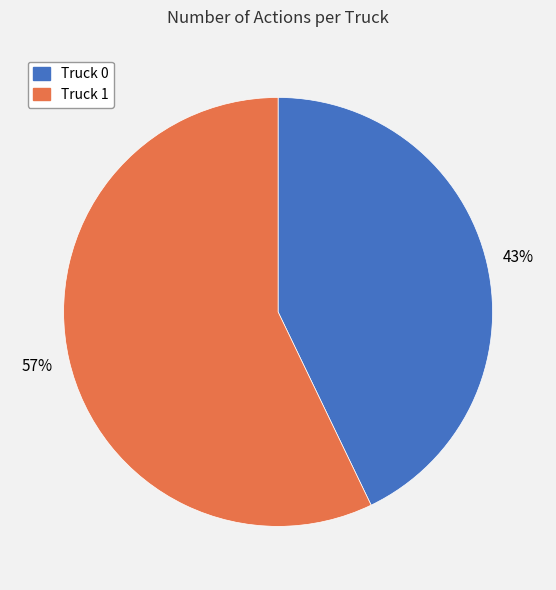

Is the sum of Truck 1 and Truck 0 greater than half?

Yes